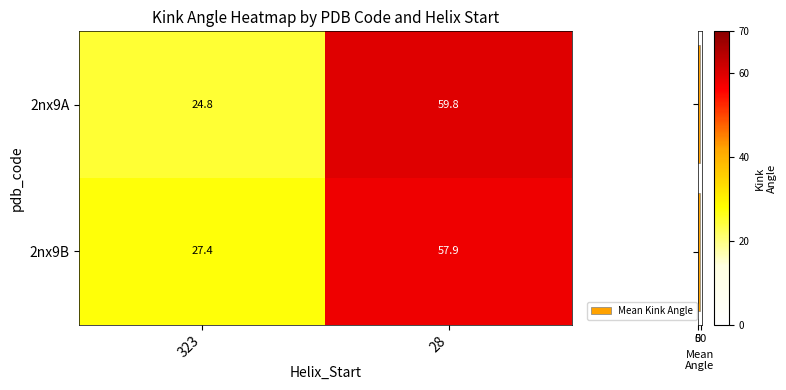

At which category is the sum across all series the highest?

28